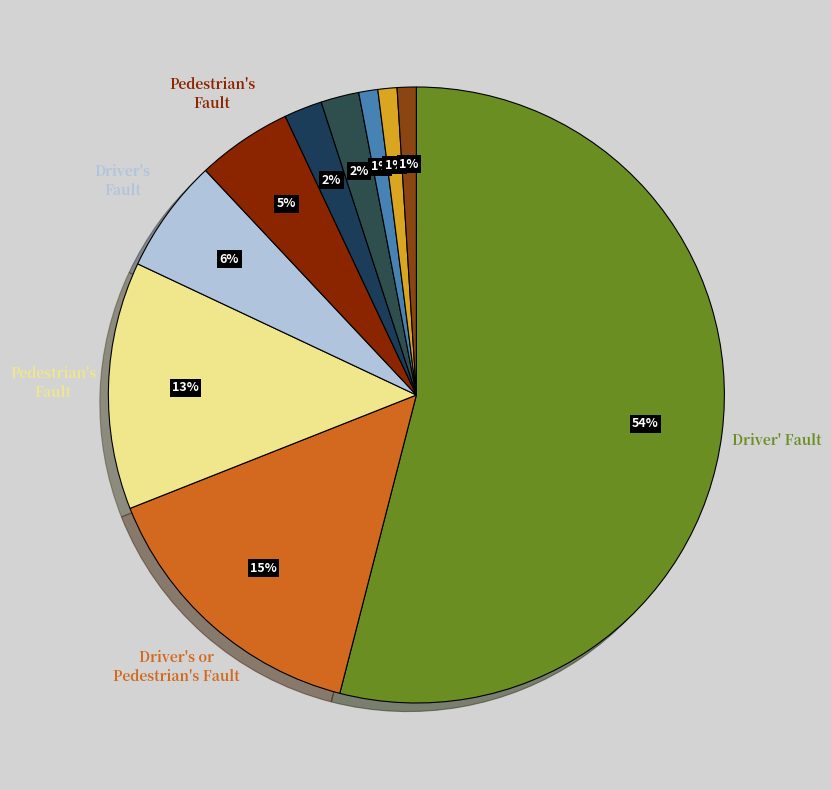

Is there any slice that represents more than half of the pie?

Yes